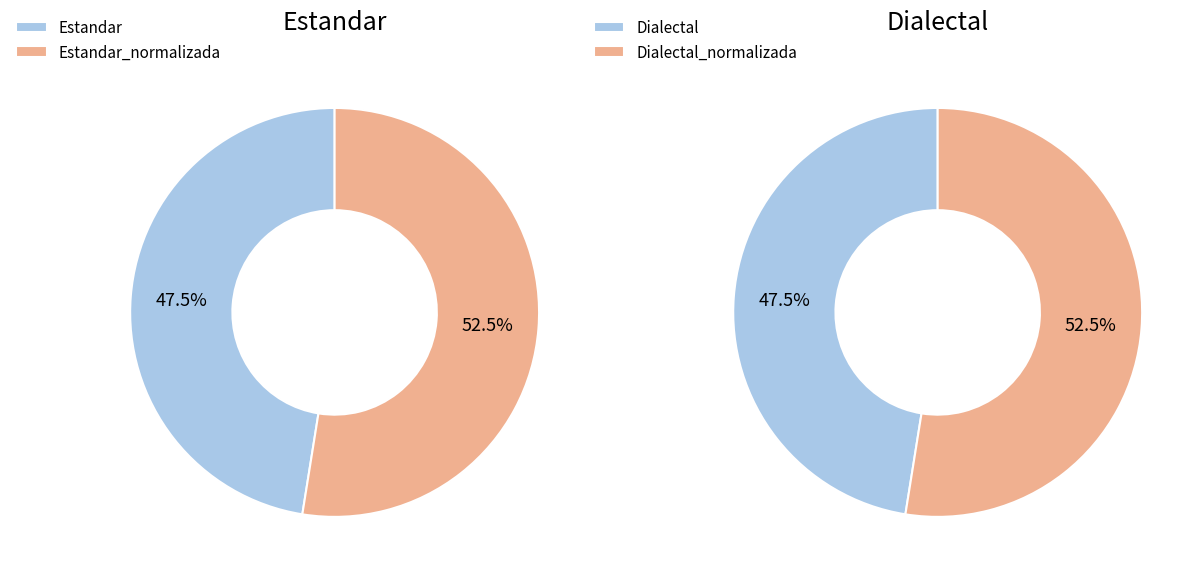

How much of the chart is everything except Dialectal_normalizada?

73.7%